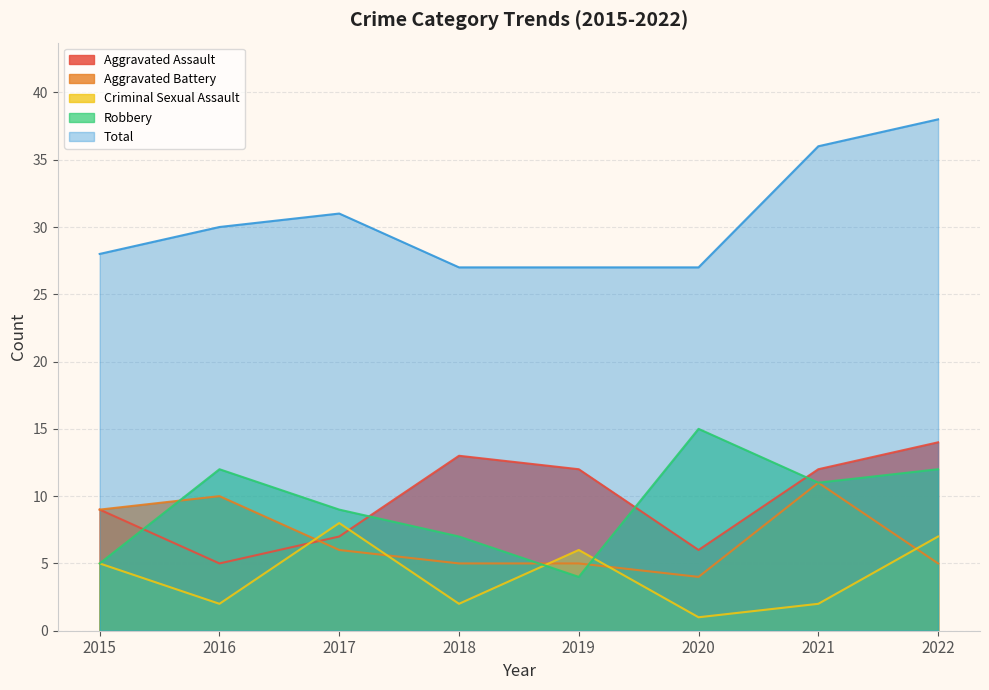

What value does the Criminal Sexual Assault series have at 2018?

2